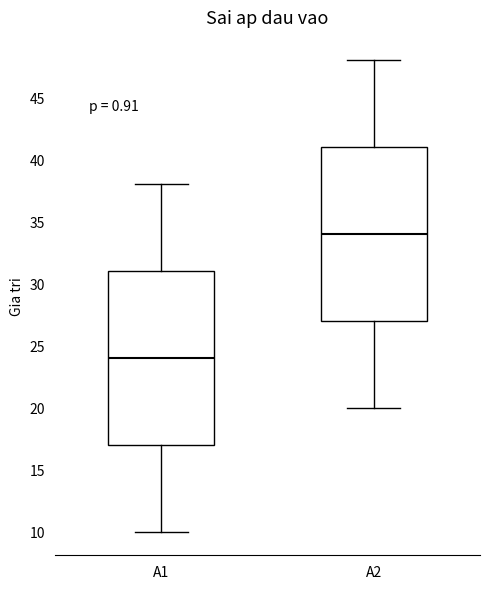

Reading left to right, transcribe this box plot: for each box, give where its median line is, the range the box spans, and where its two whiskers end, as read against the y-axis. The values are not printed on the chart, so give them approximately, as read against the axis.

A1: median 24, box 17 to 31, whiskers 10 to 38
A2: median 34, box 27 to 41, whiskers 20 to 48